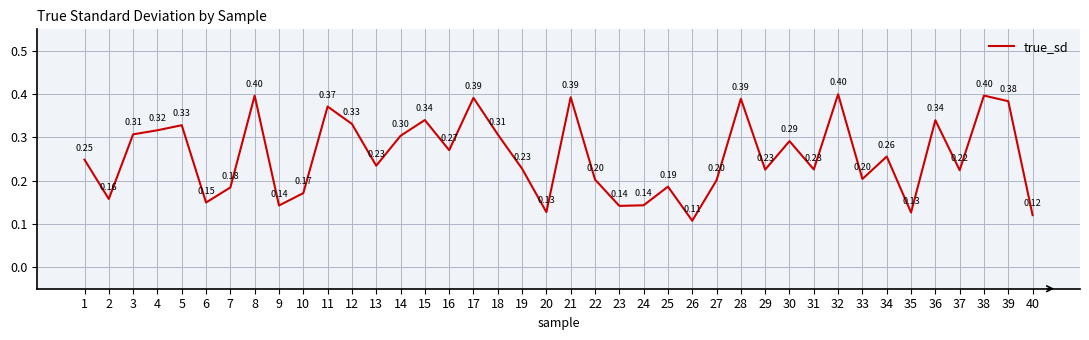

At which category does the chart reach its minimum across all series?

26